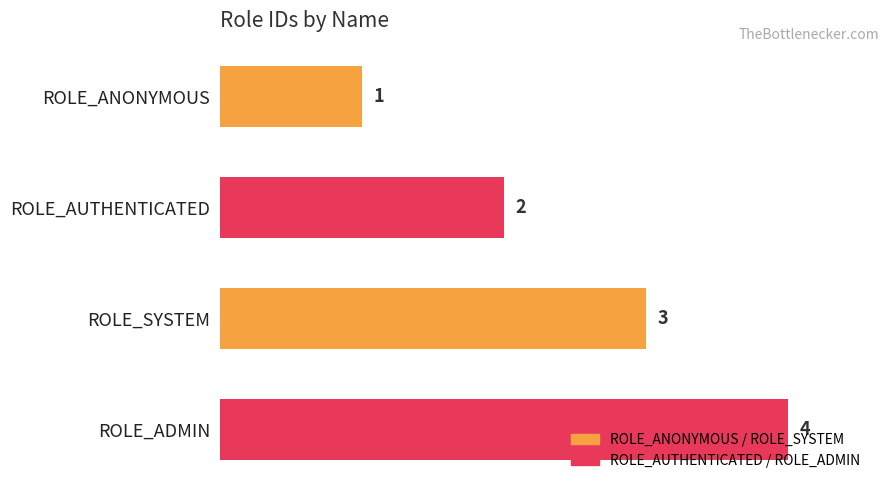

Count the number of data series in this chart.

1